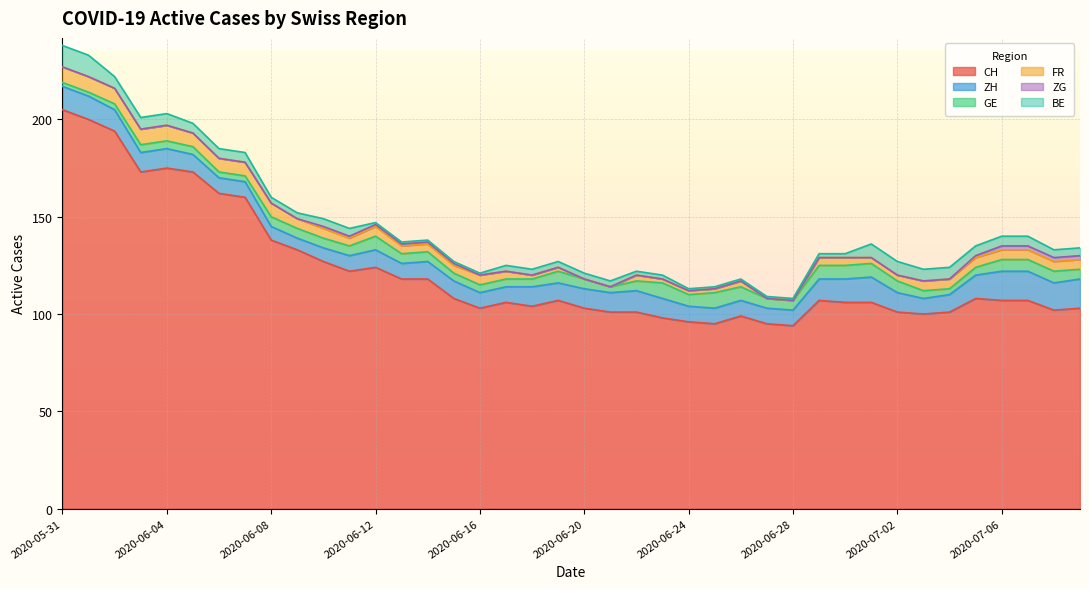

How many values in the CH series exceed 107?

17